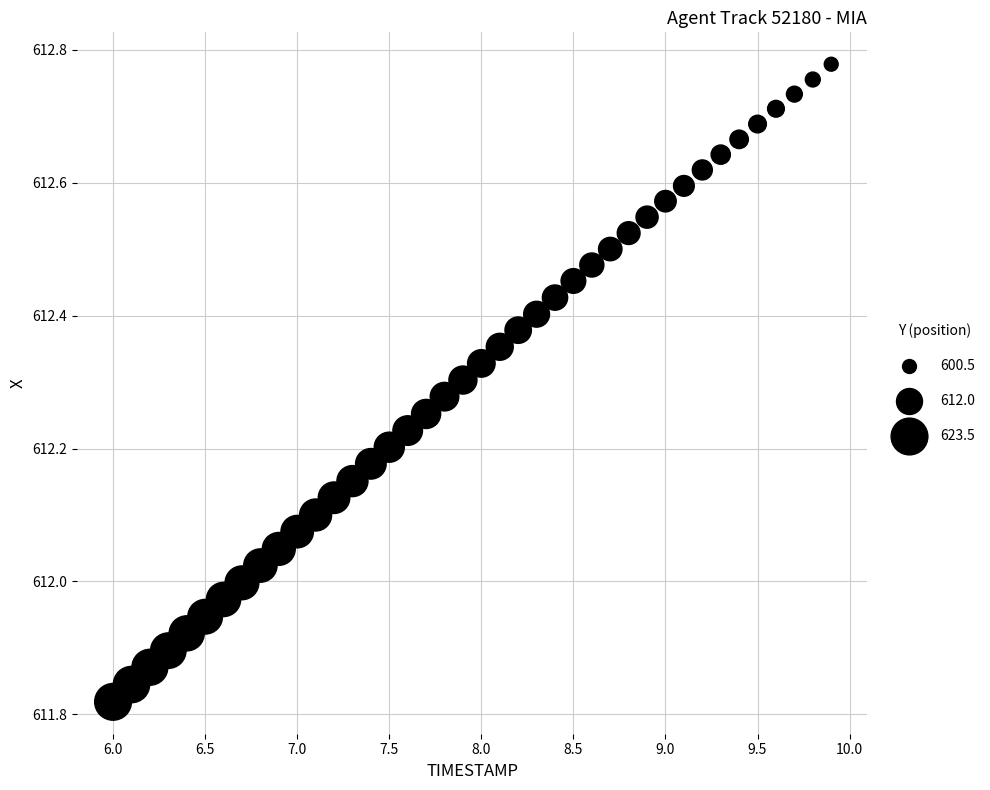

What is the range of X values (max minus min)?

3.9